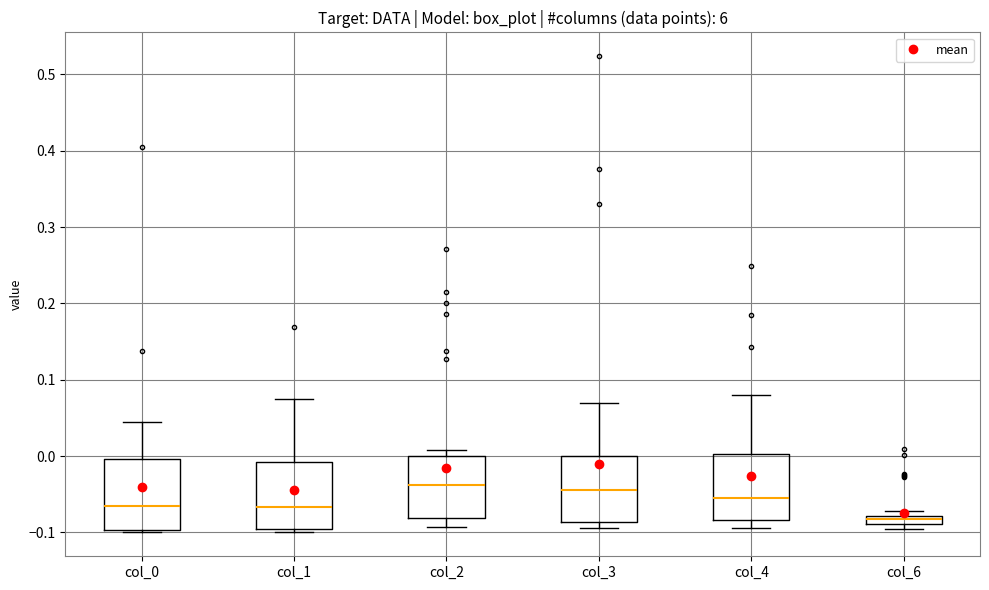

Which box's median line is the lowest?

col_6